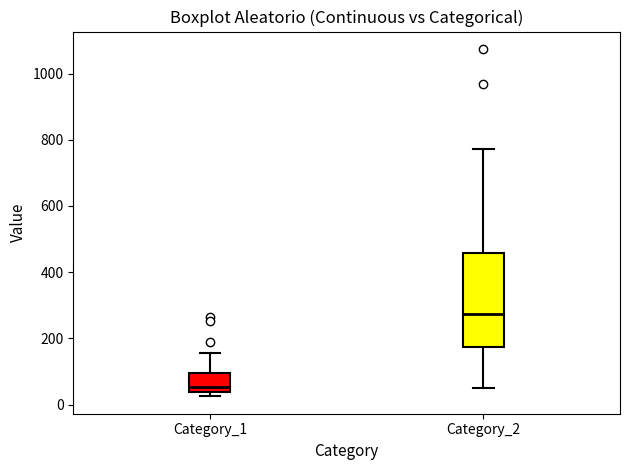

Where does the median line of the box for Category_2 sit on the y-axis? The values are not printed on the chart, so give them approximately, as read against the axis.

280